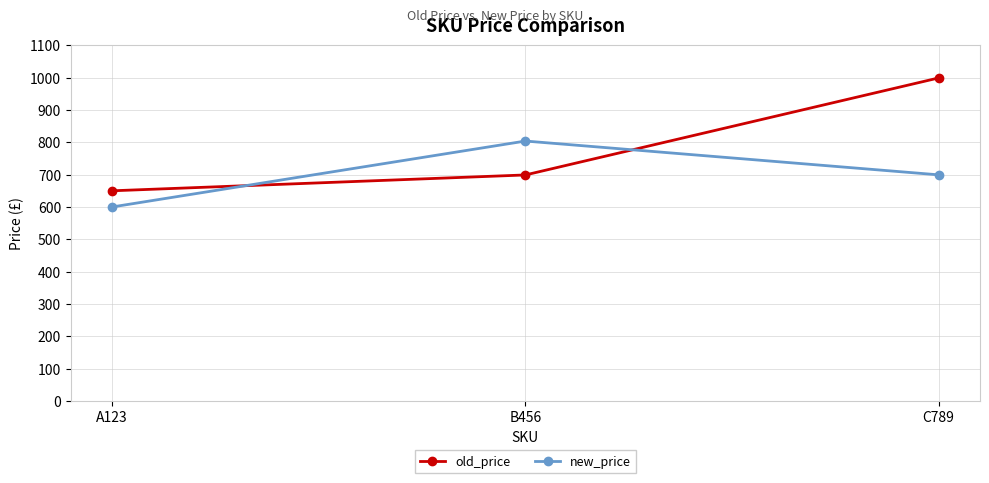

Reading left to right, transcribe all the data shown in this chart.

old_price: 650.0	699.0	999.0
new_price: 600.0	803.9	699.3